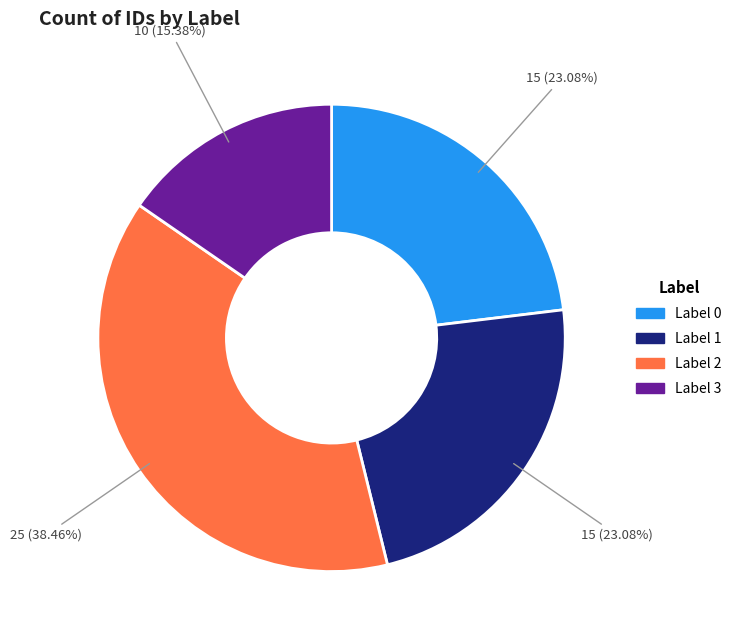

Do Label 3 and Label 1 together represent more than half of the pie?

No